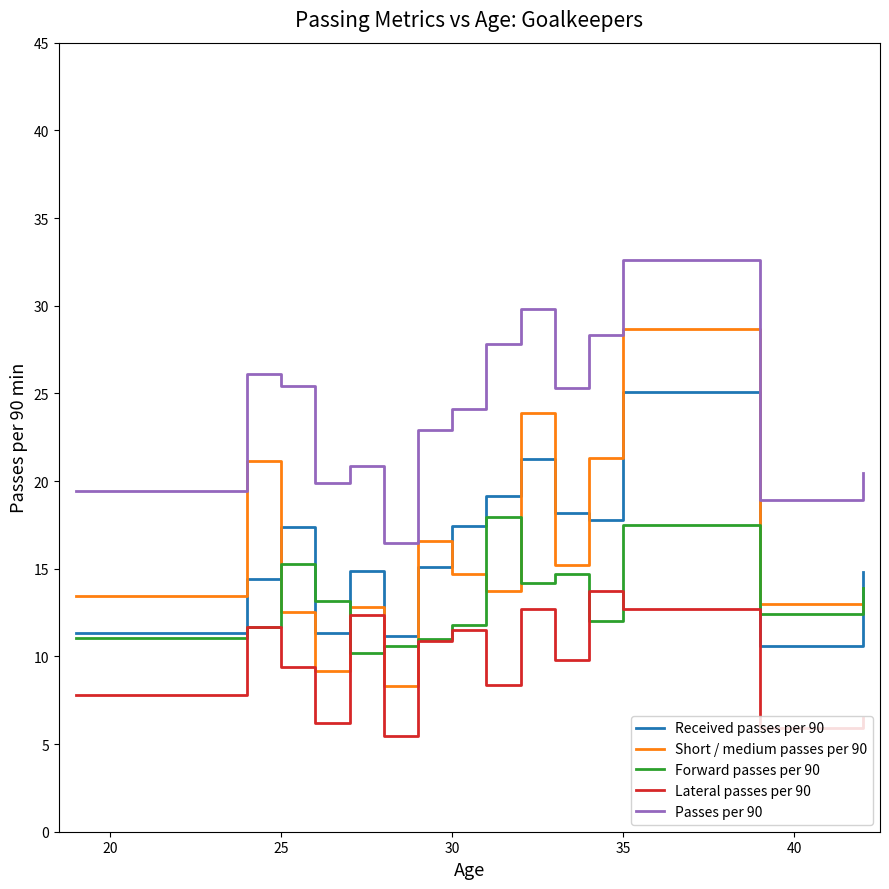

Count the number of categories in the chart.

15